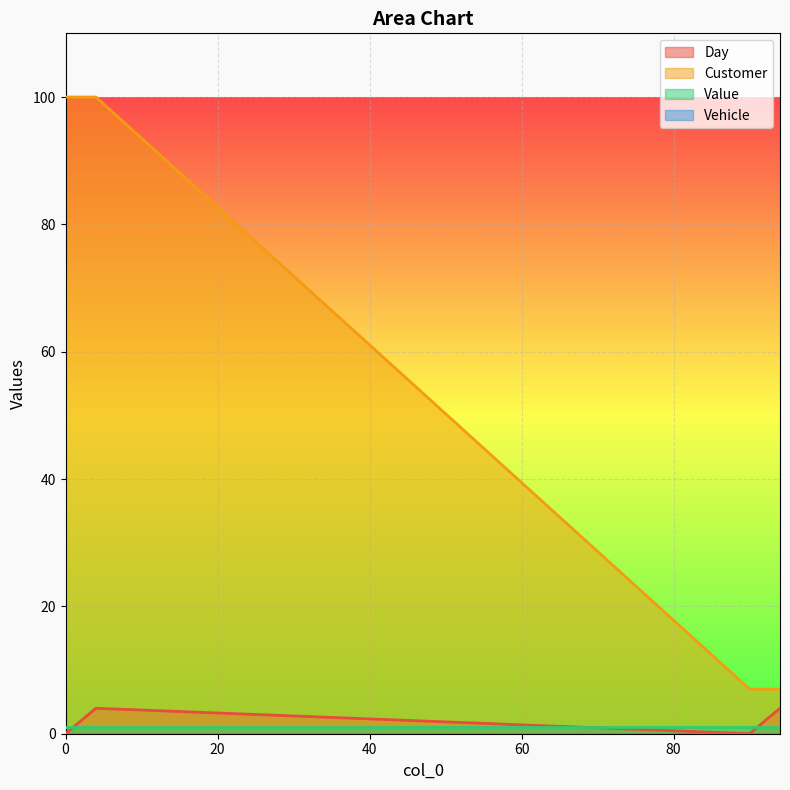

Rank the categories by Customer value from highest to lowest.

0, 1, 2, 3, 4, 90, 91, 92, 93, 94